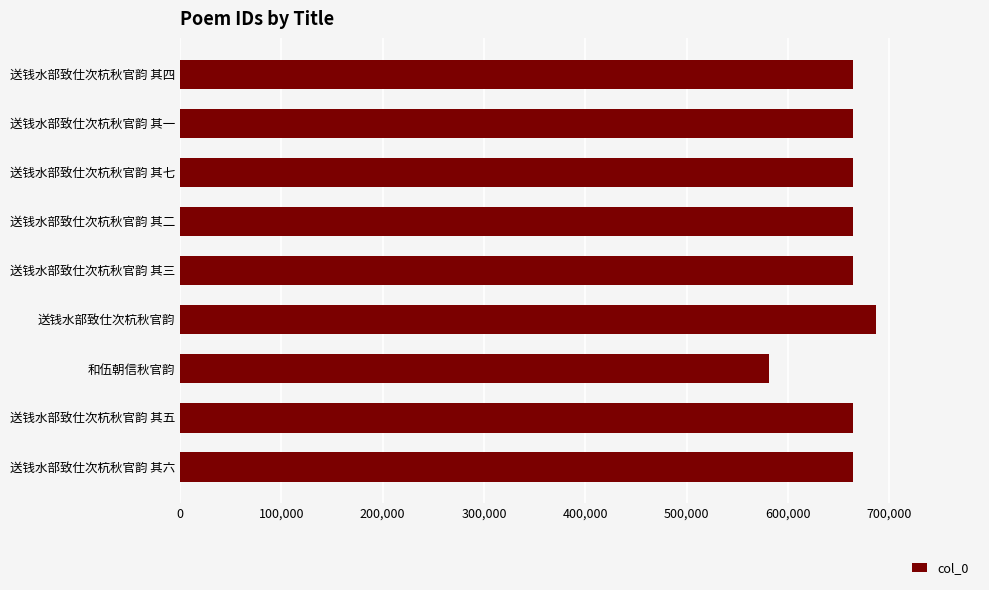

How many distinct data groups are displayed?

1